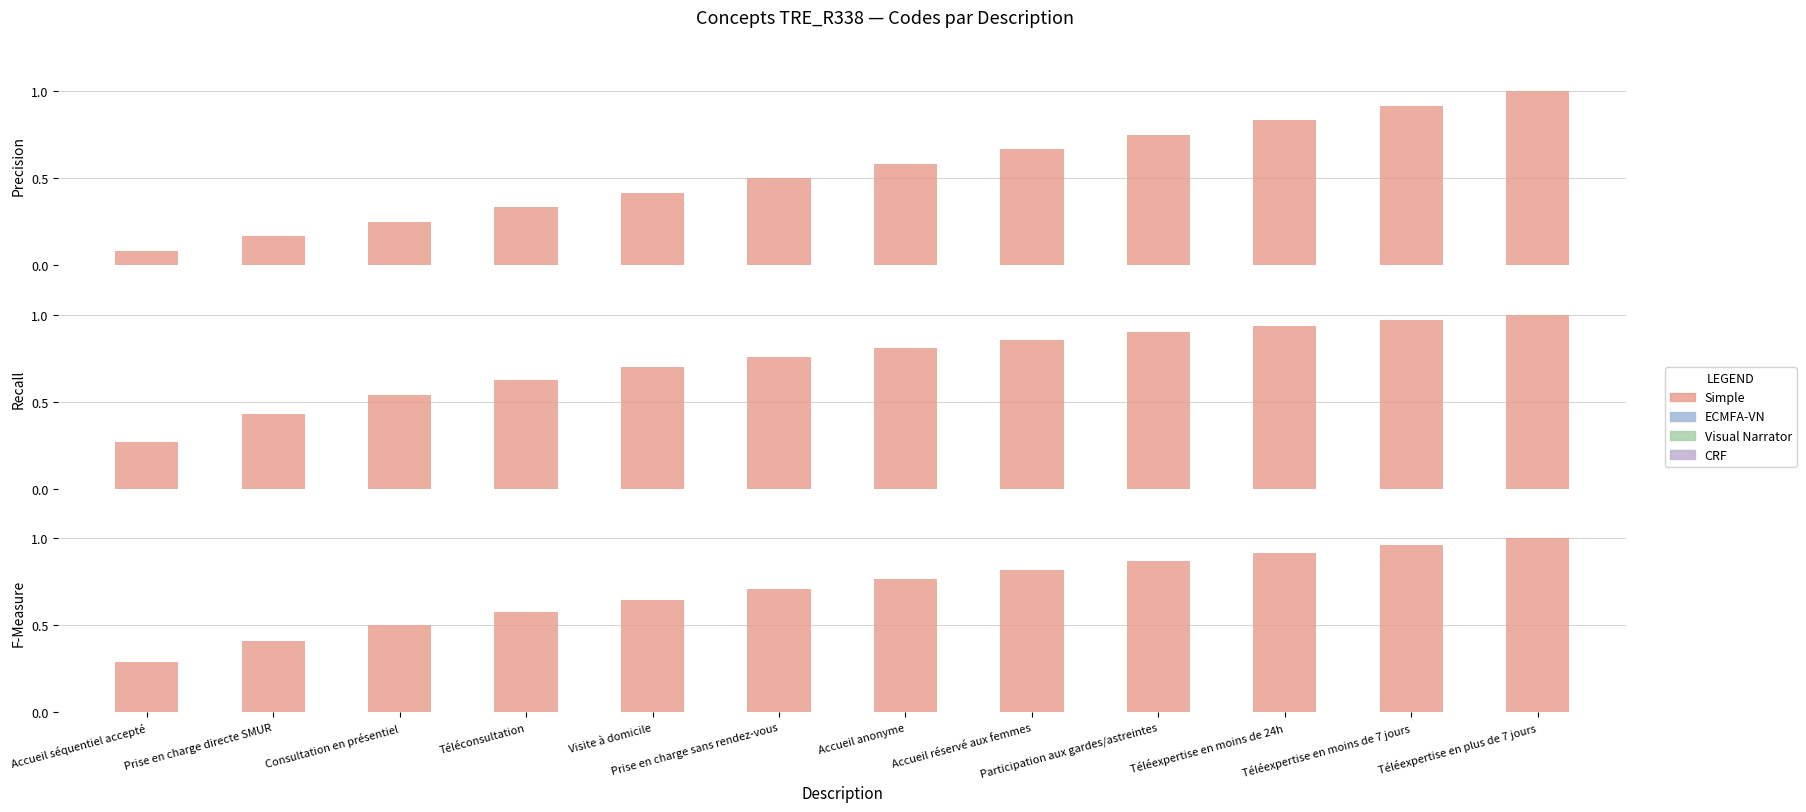

At which label is the value closest to 0?

Accueil séquentiel accepté